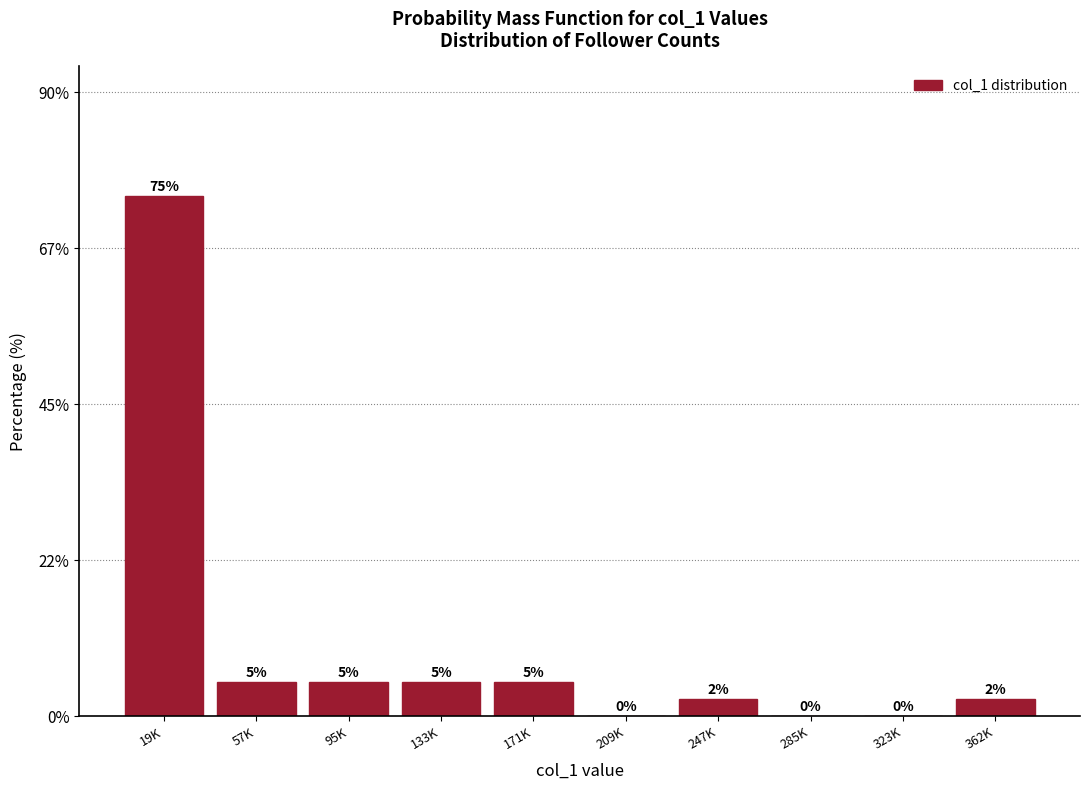

Which has a higher value, 323K or 247K?

247K